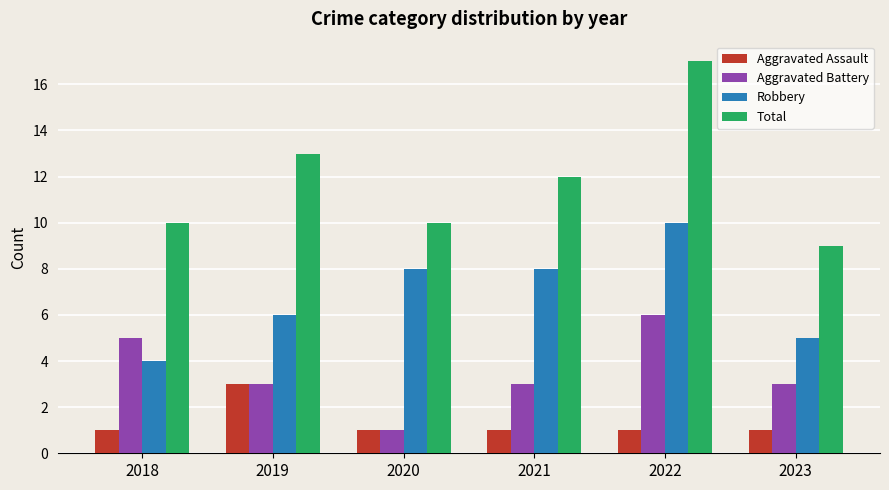

Is it true that Aggravated Assault equals 1 at 2018?

True